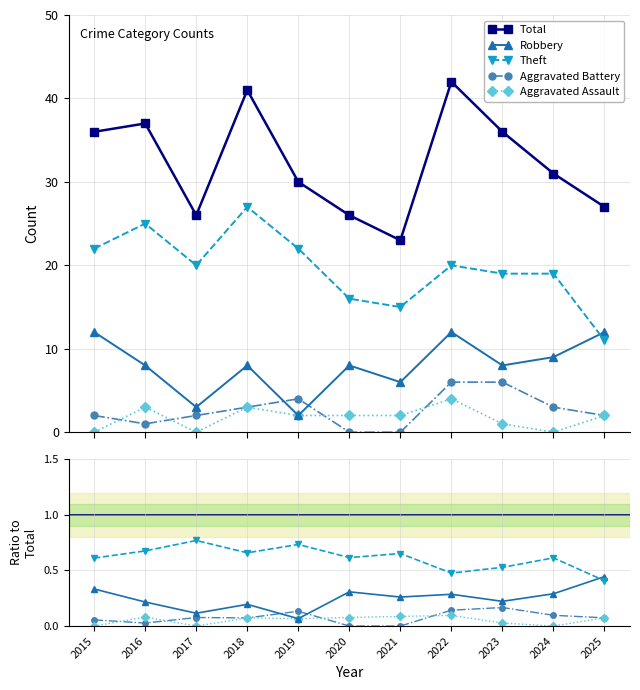

What is the spread (max minus min) of values at 2017?

26